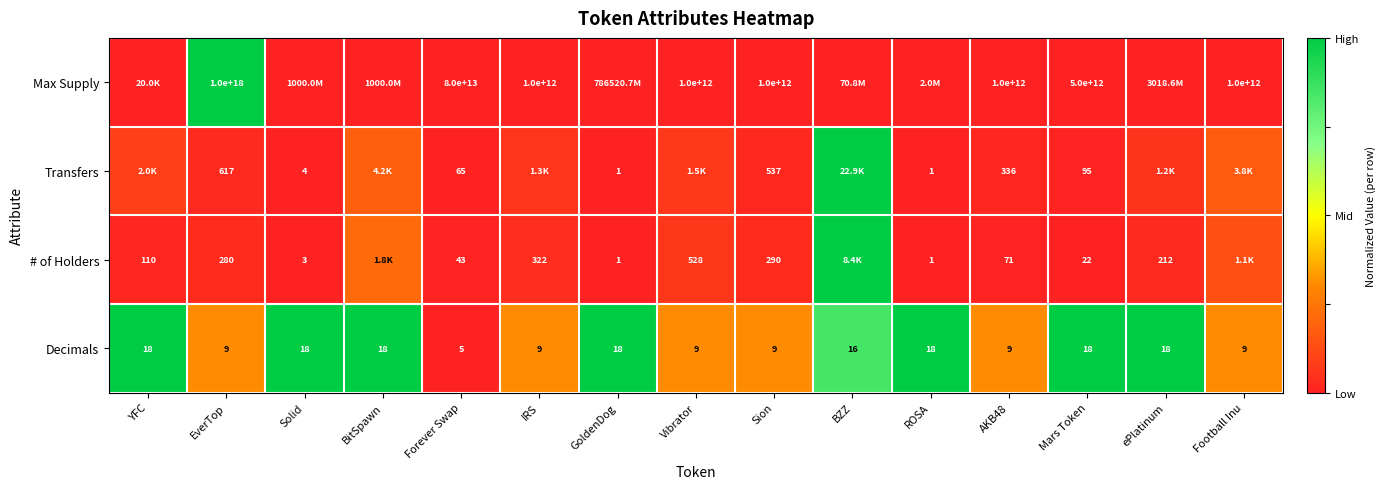

Is the value of Decimals at Sion greater than the value of Max Supply at AKB48?

No